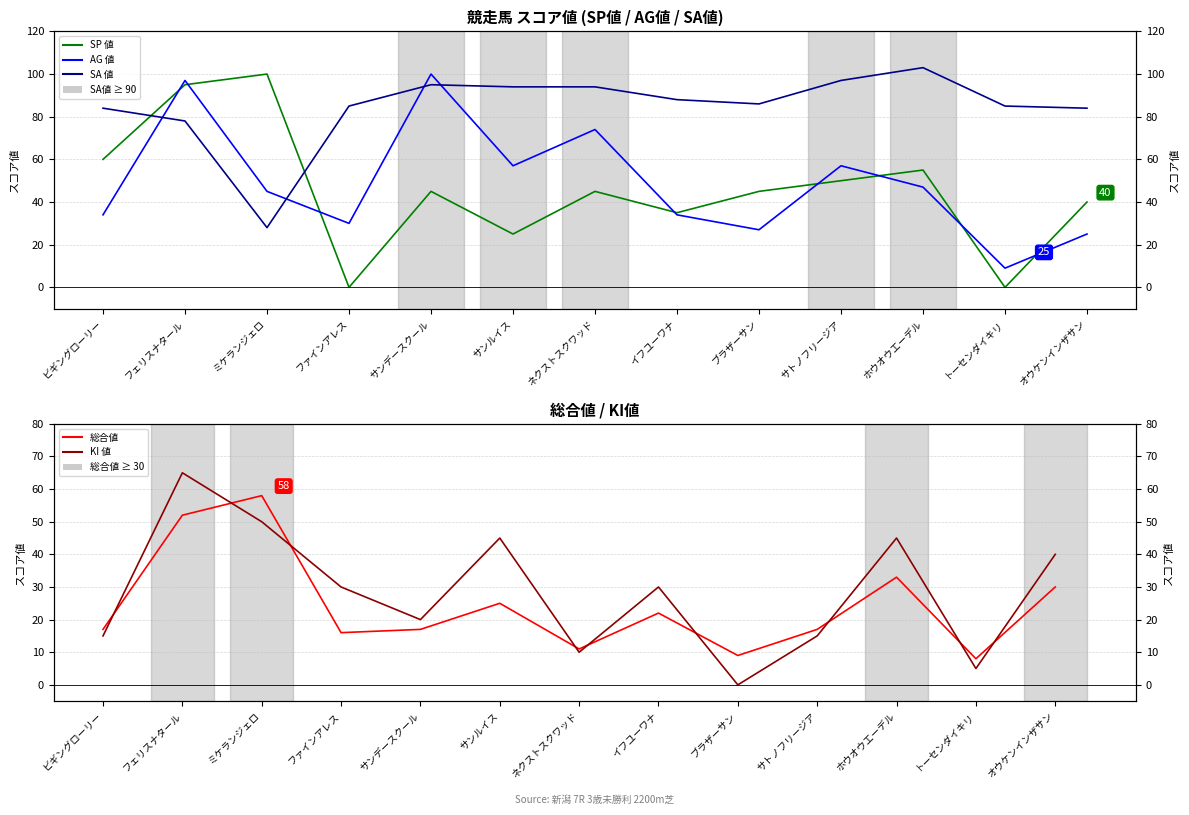

What is the difference between the AG 値 values at サンルイス and サンデースクール?

43